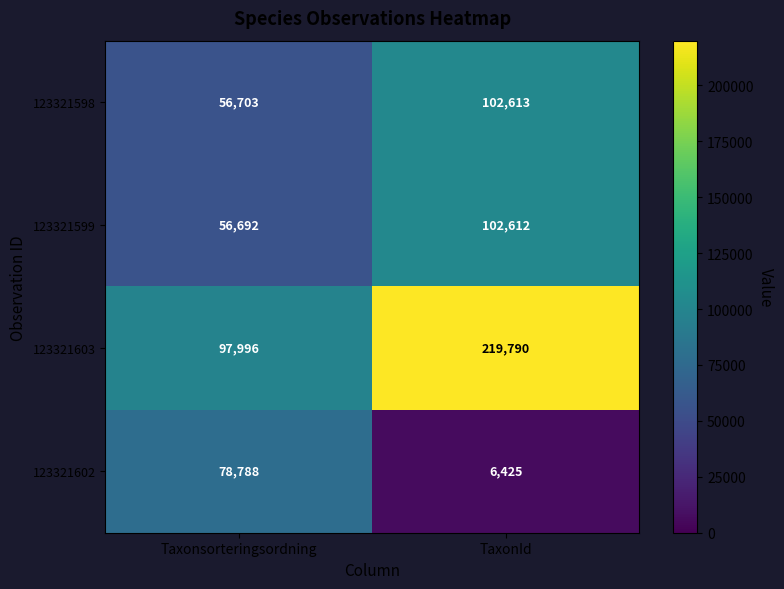

How many categories are shown in the chart?

2